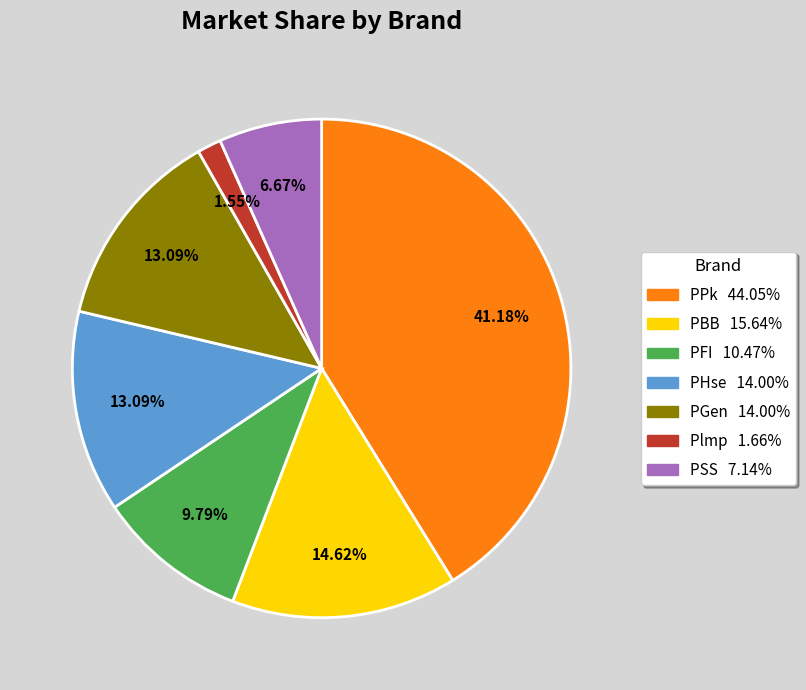

Between Plmp and PPk, which is larger?

PPk